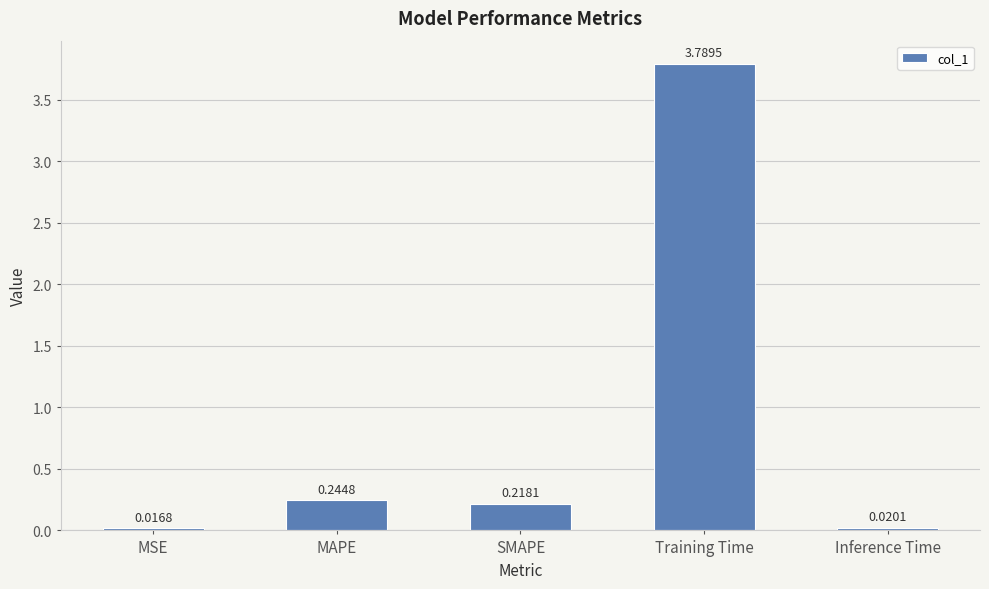

What is the difference between the maximum and minimum values?

3.8